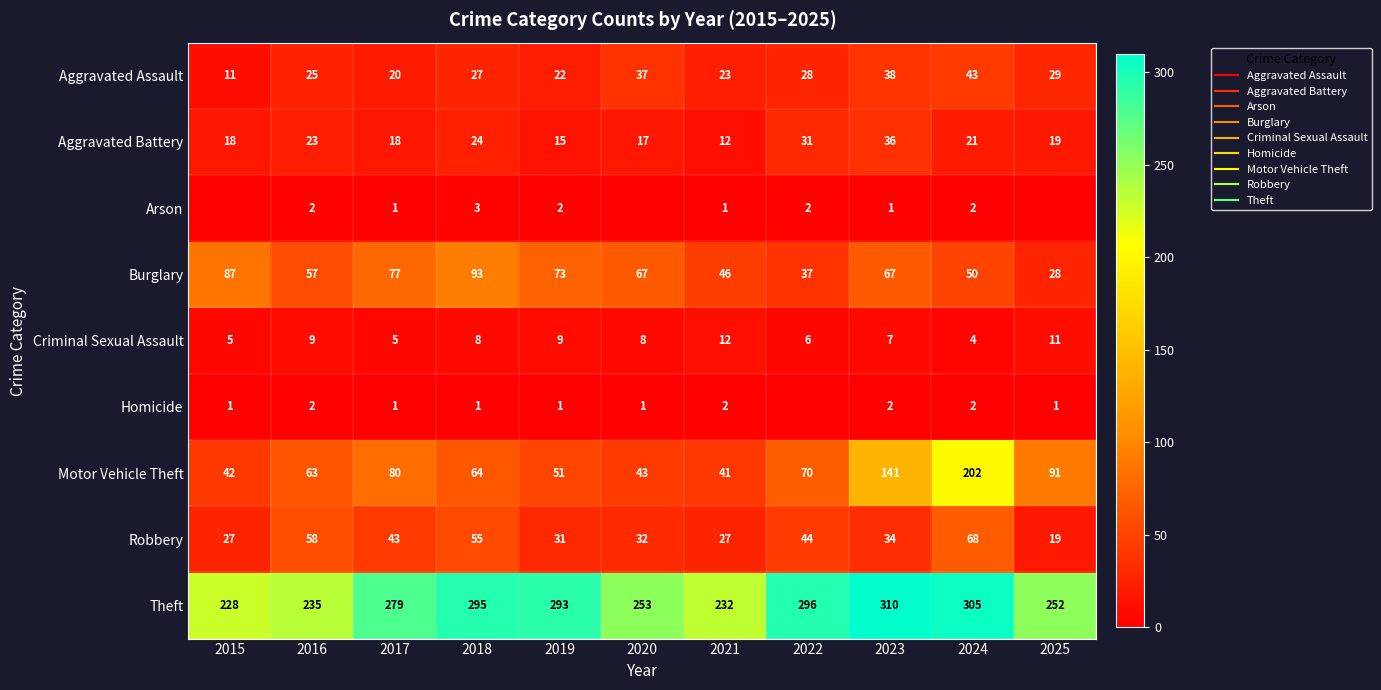

At 2024, list the series in order from largest to smallest.

Theft, Motor Vehicle Theft, Robbery, Burglary, Aggravated Assault, Aggravated Battery, Criminal Sexual Assault, Arson, Homicide